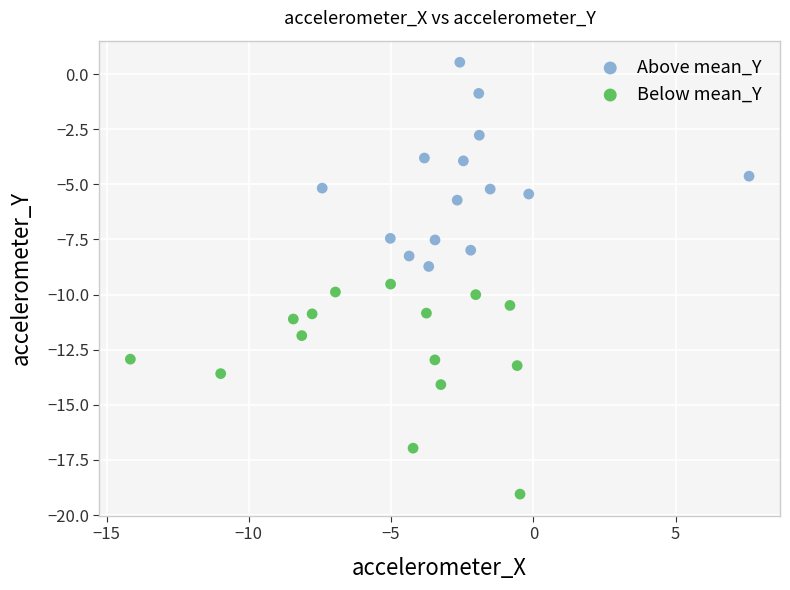

Which series reaches the maximum Y coordinate?

Above mean_Y